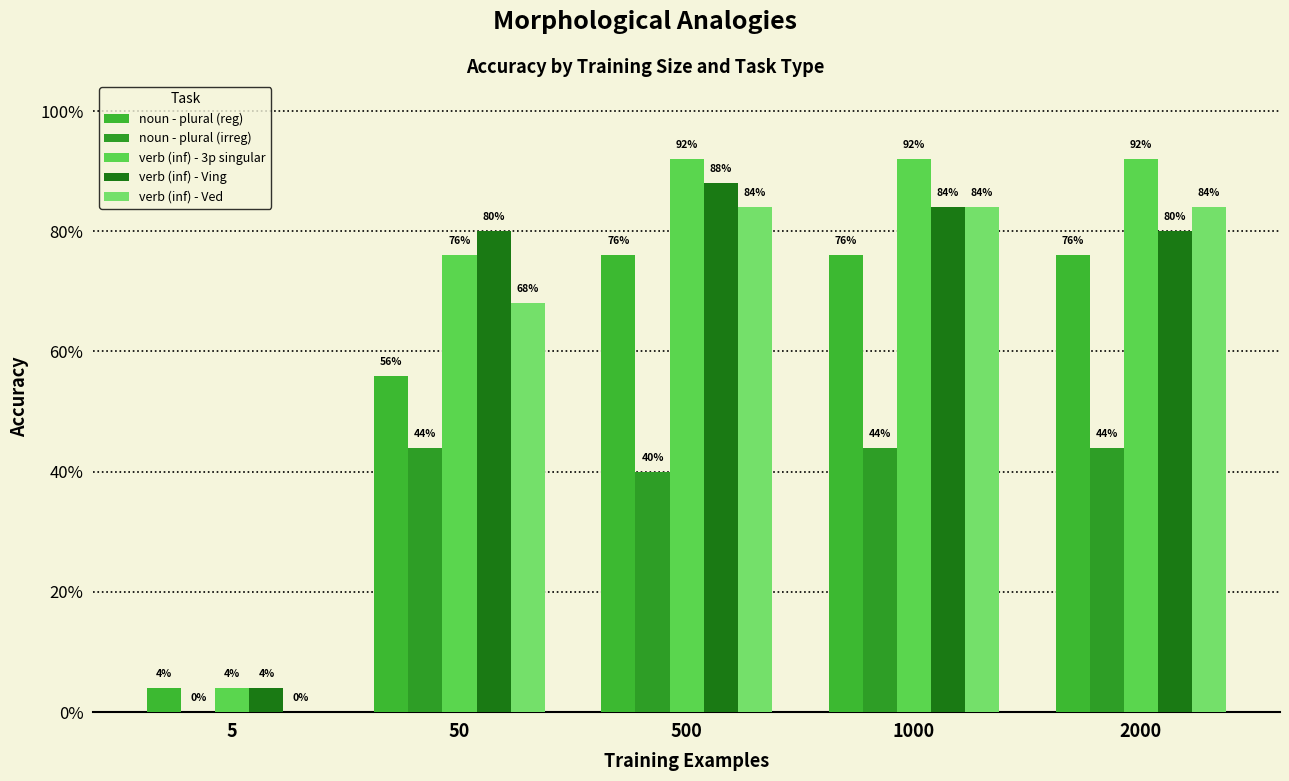

Are the bars horizontal?

No